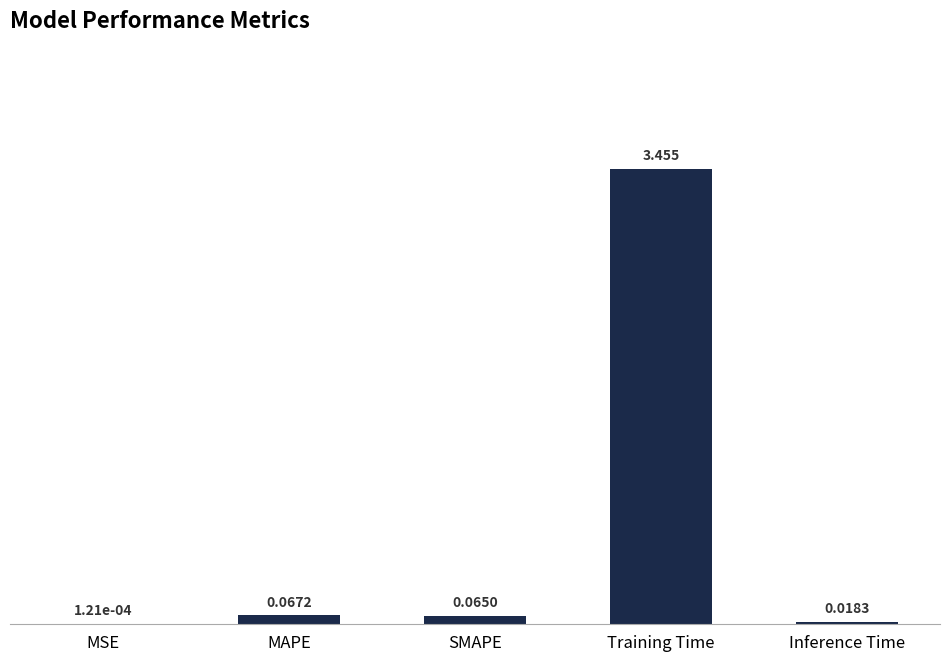

How many series are shown in this chart?

1